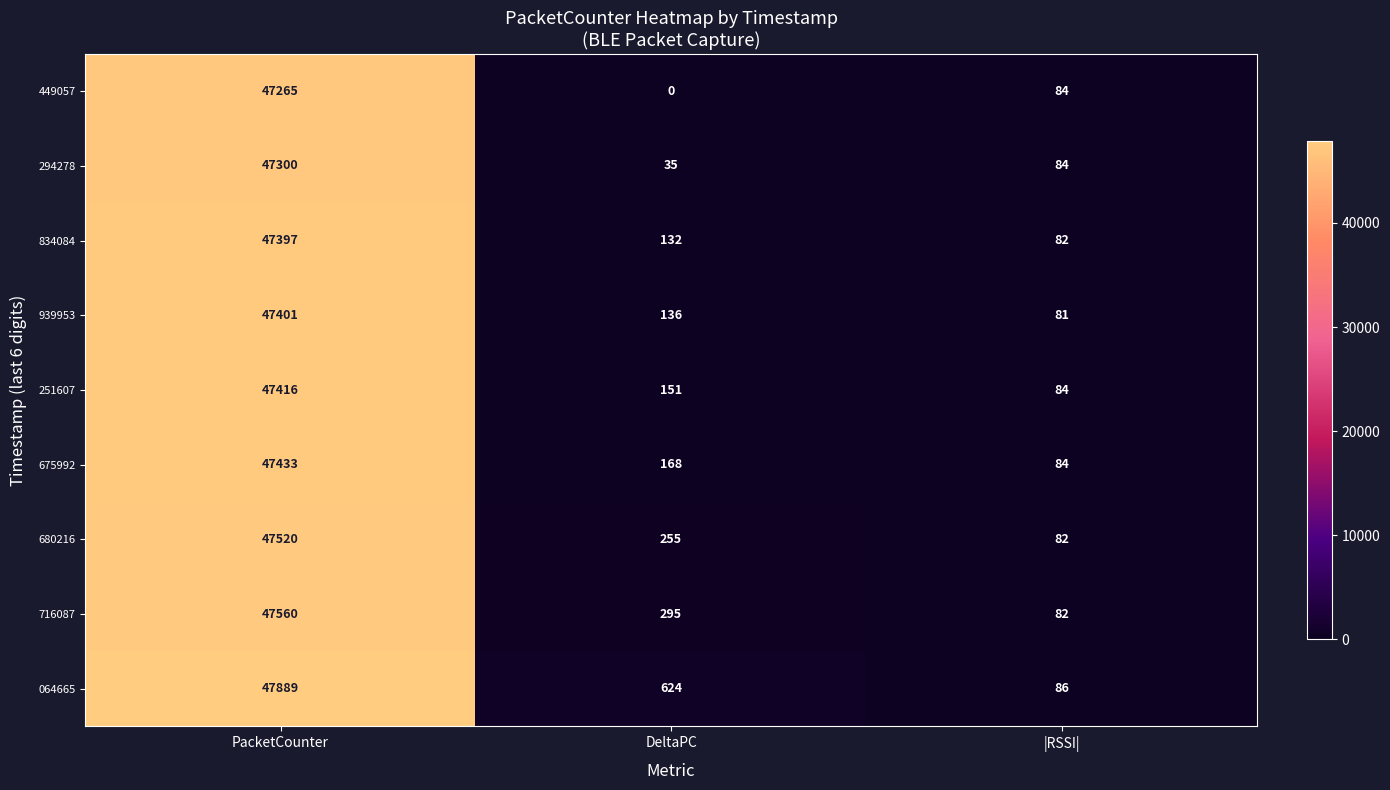

The value of 680216 at DeltaPC is 116. True or false?

False